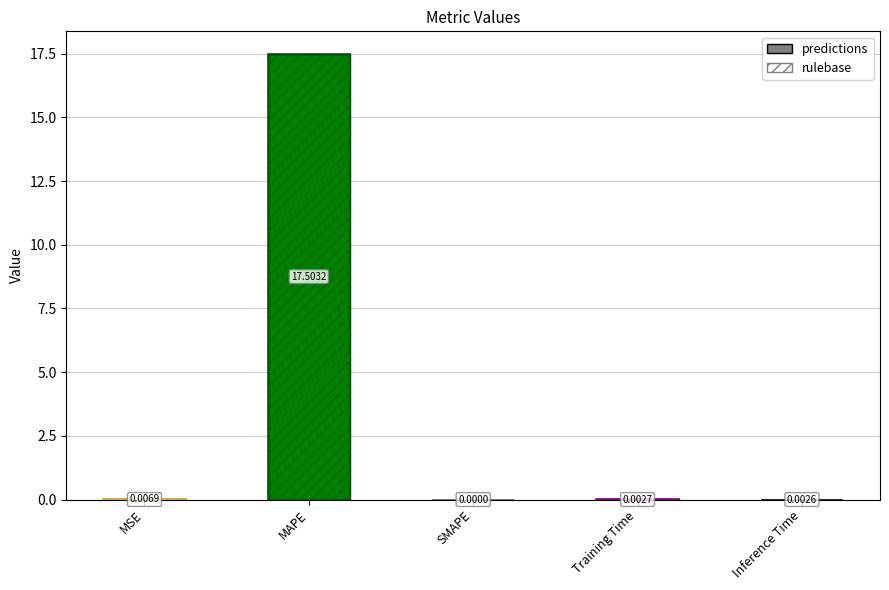

What position from the right is SMAPE?

3